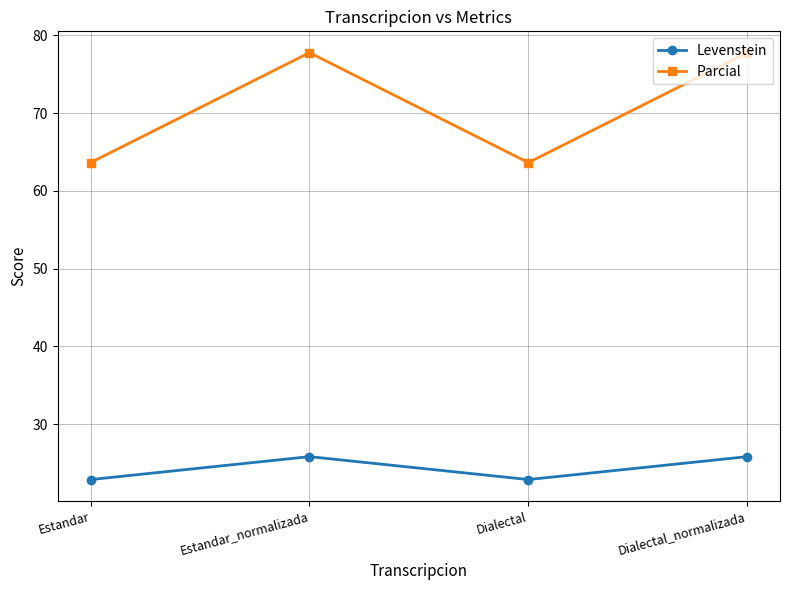

How many interior local peaks does the Levenstein series have?

1